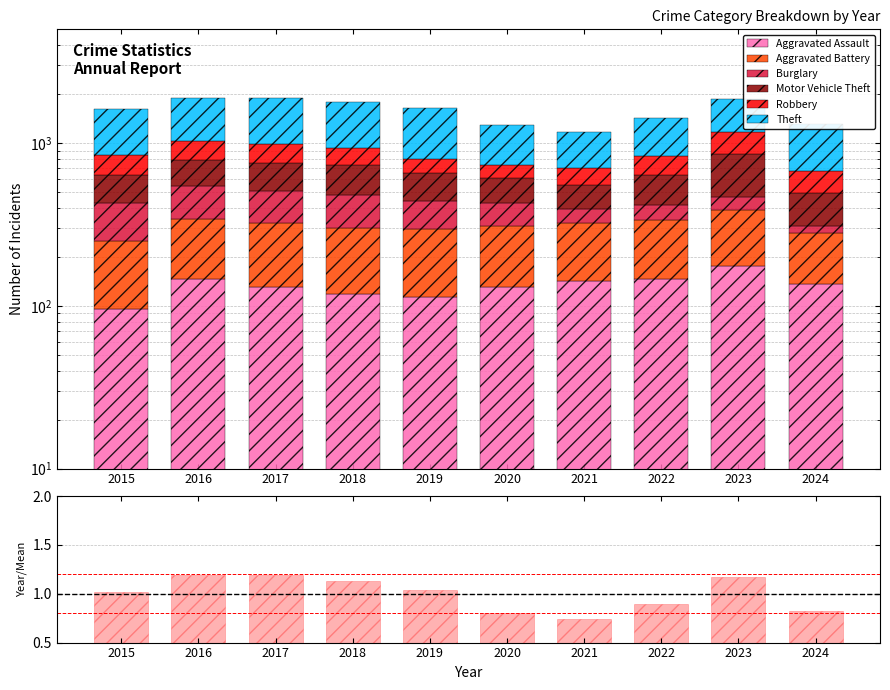

The value of Aggravated Battery at 2021 is 98. True or false?

False